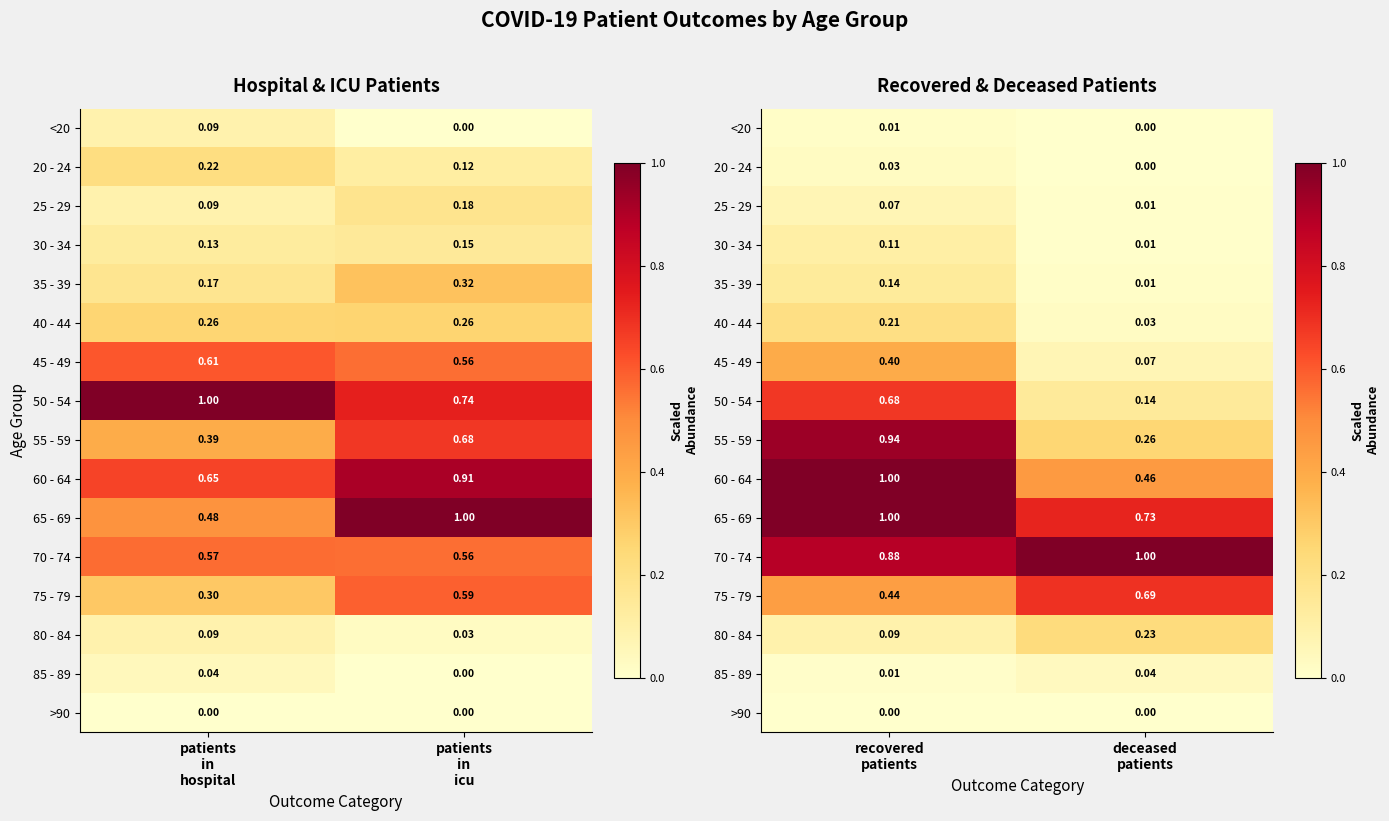

At which label does 65 - 69 reach its minimum?

deceased patients